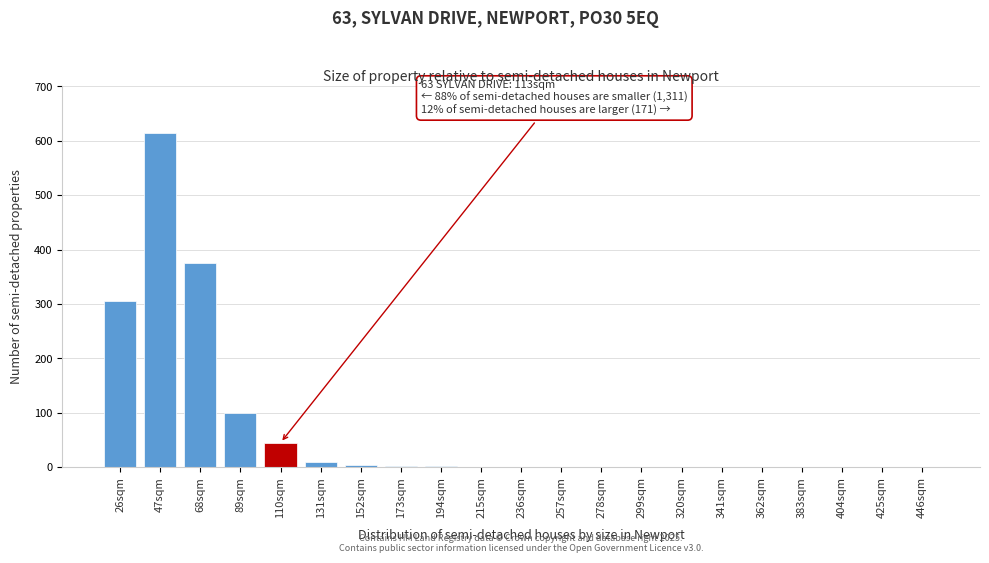

Which has a higher value, 89sqm or 383sqm?

89sqm